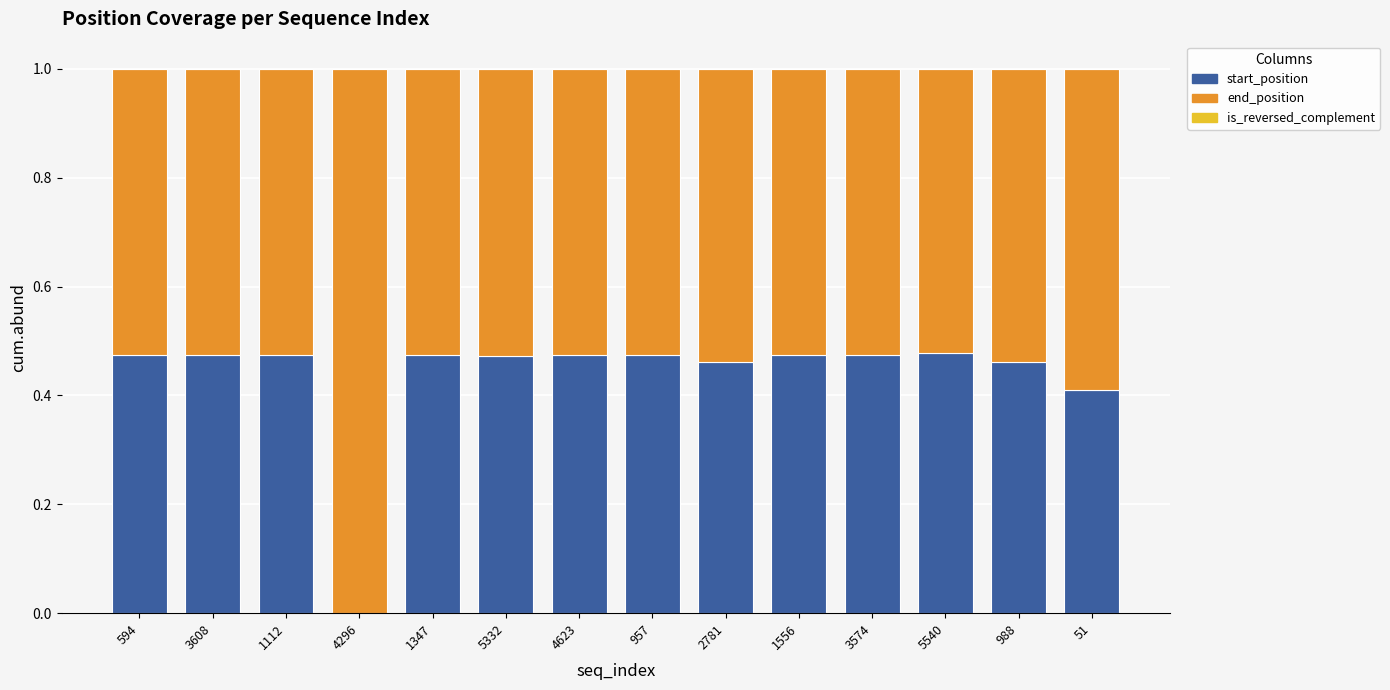

Is it true that start_position equals 0.8 at 1556?

False